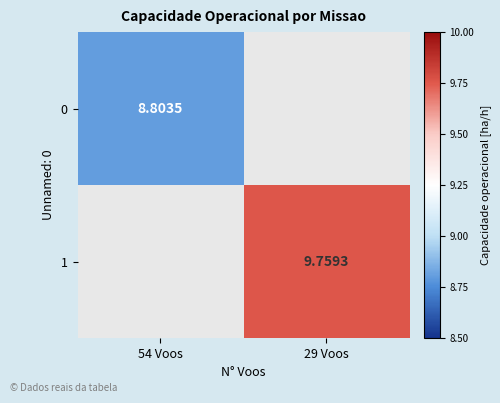

Is the value of 0 at 54 Voos greater than the value of 1 at 29 Voos?

No